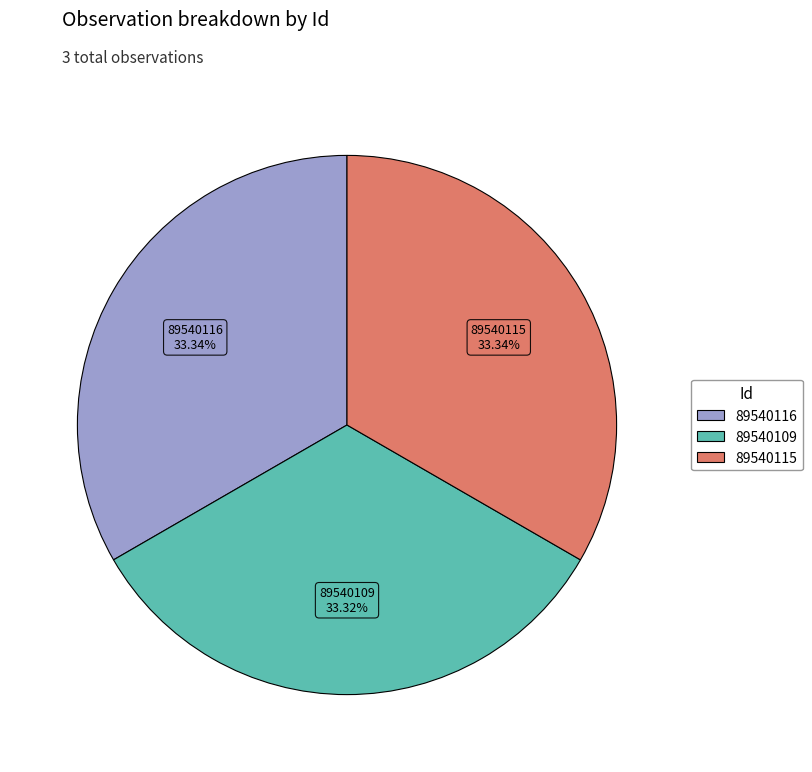

Approximately how many times larger is the value at 89540115 compared to 89540109?

1.0